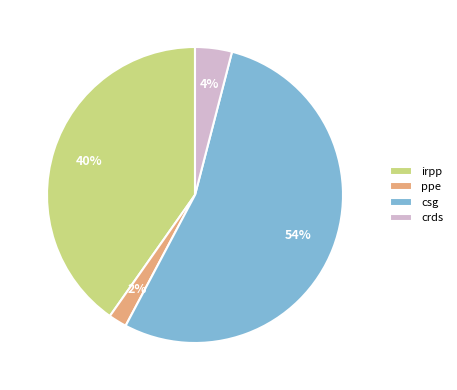

How many segments does this pie chart have?

4